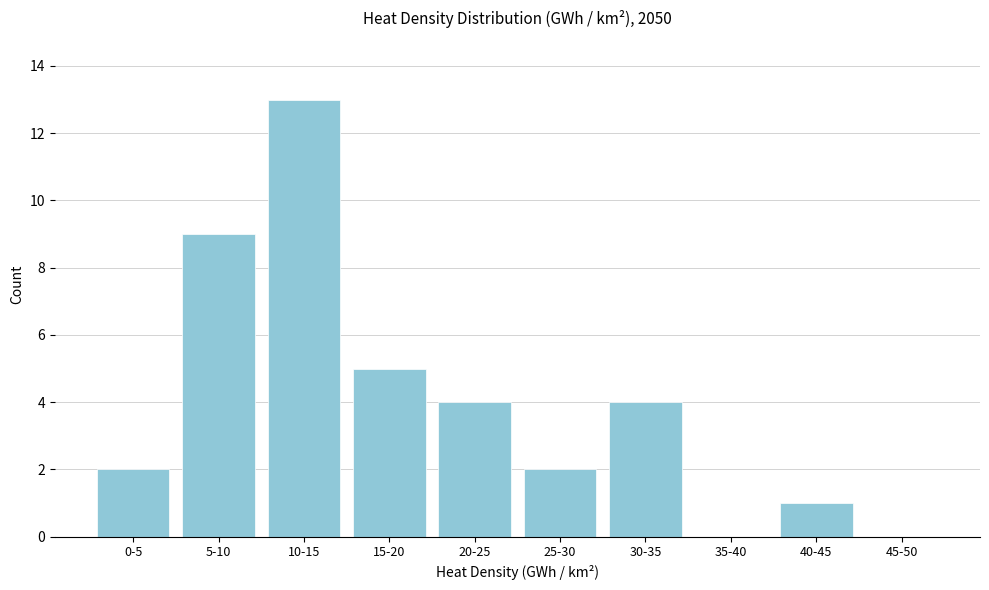

Reading left to right, what are all the values shown in this chart?

0-5=2	5-10=9	10-15=13	15-20=5	20-25=4	25-30=2	30-35=4	35-40=0	40-45=1	45-50=0